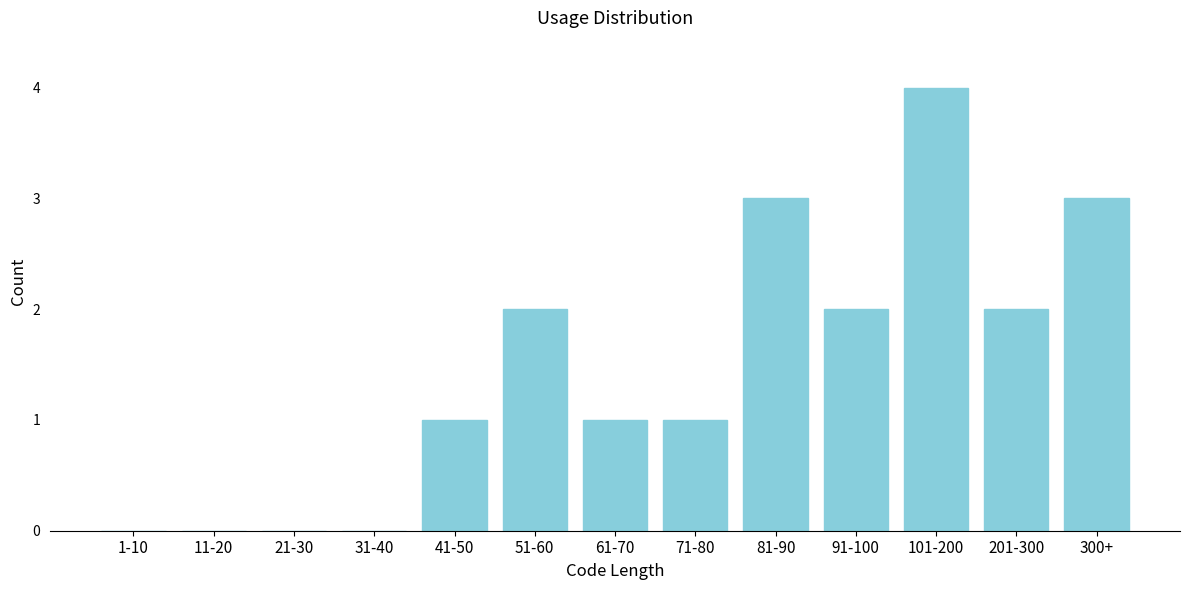

Reading left to right, transcribe all the data shown in this chart.

1-10=0	11-20=0	21-30=0	31-40=0	41-50=1	51-60=2	61-70=1	71-80=1	81-90=3	91-100=2	101-200=4	201-300=2	300+=3